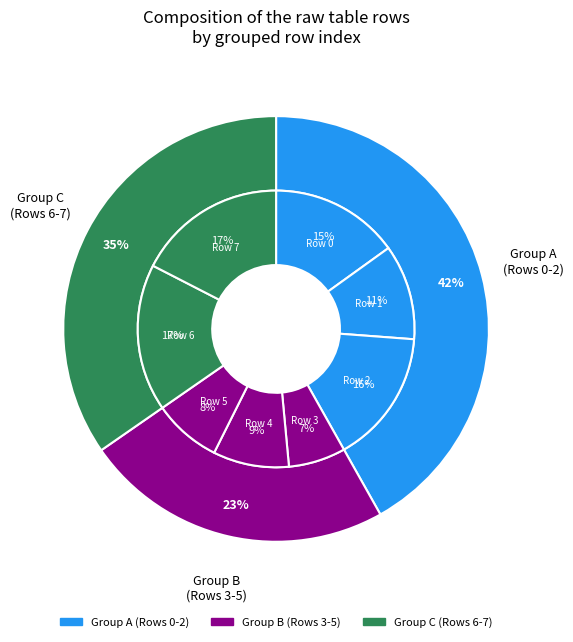

What is the largest slice in the pie chart?

Row 7